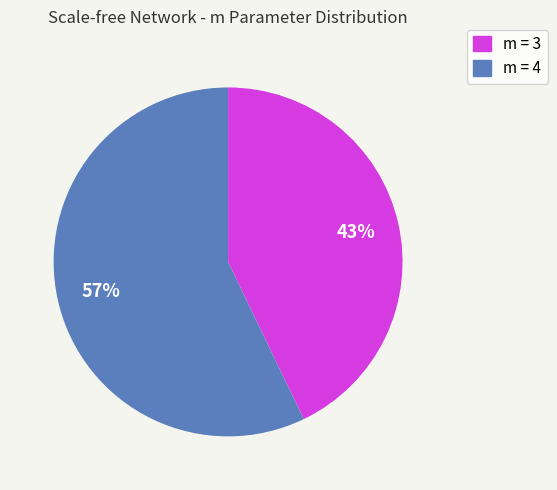

Is m = 4 the majority of the pie?

Yes